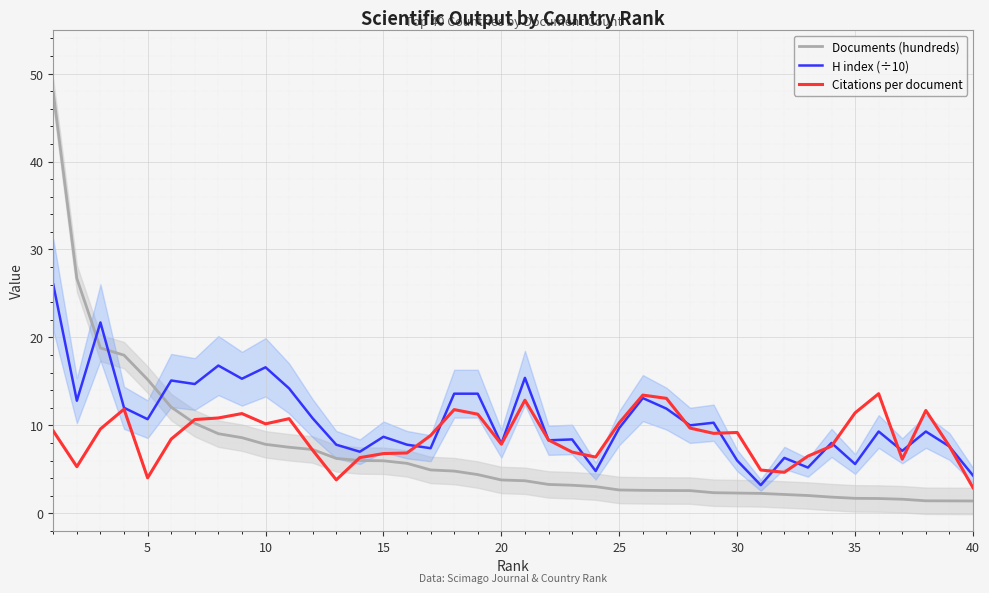

In H index (÷10), how many points are higher than both neighbors (excluding endpoints)?

13